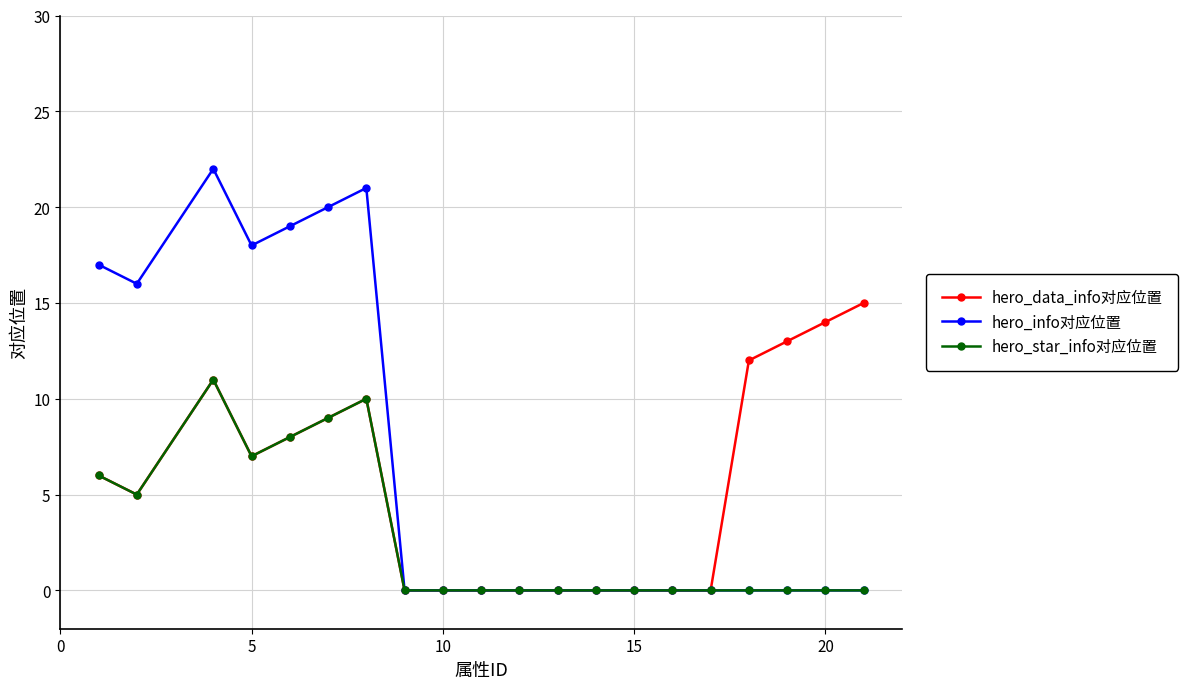

What are all the series names shown in the legend?

hero_data_info对应位置, hero_info对应位置, hero_star_info对应位置